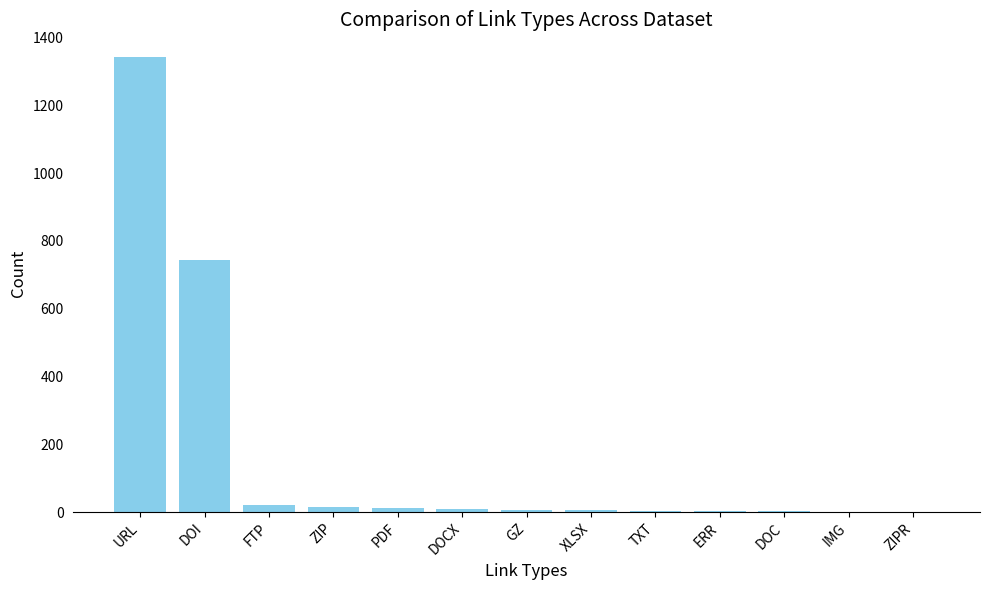

Is it true that the value at URL is 1342?

True